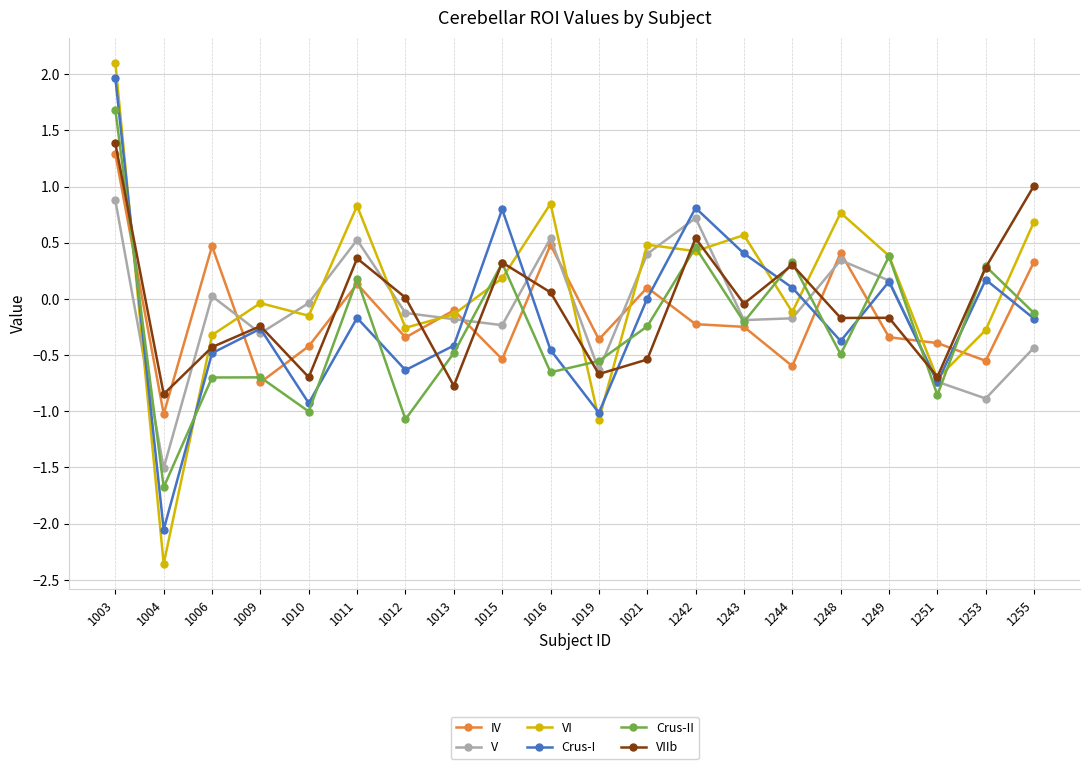

Is the value of VI at 1009 greater than the value of IV at 1021?

No